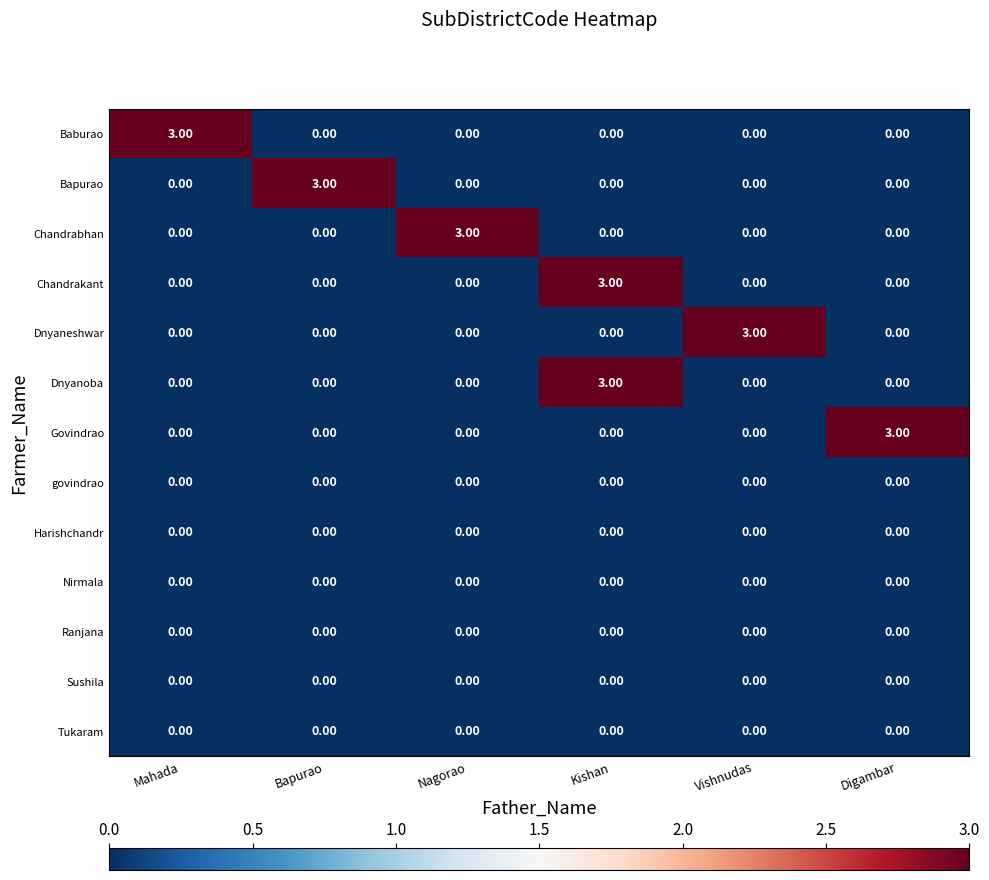

Count the number of categories in the chart.

6